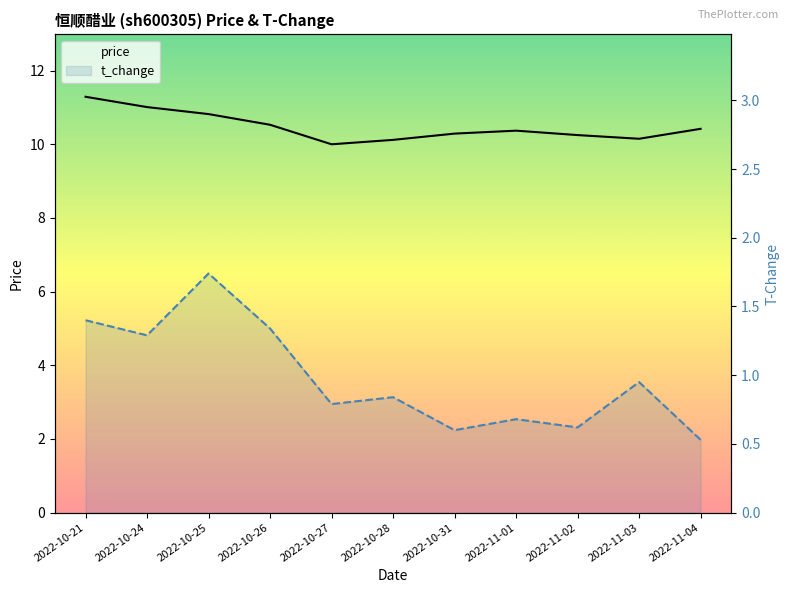

Reading left to right, extract all data points from this chart.

price: 2022-10-21=11.3	2022-10-24=11.0	2022-10-25=10.8	2022-10-26=10.5	2022-10-27=10.0	2022-10-28=10.1	2022-10-31=10.3	2022-11-01=10.4	2022-11-02=10.2	2022-11-03=10.2	2022-11-04=10.4
t_change: 2022-10-21=1.4	2022-10-24=1.3	2022-10-25=1.7	2022-10-26=1.3	2022-10-27=0.8	2022-10-28=0.8	2022-10-31=0.6	2022-11-01=0.7	2022-11-02=0.6	2022-11-03=0.9	2022-11-04=0.5